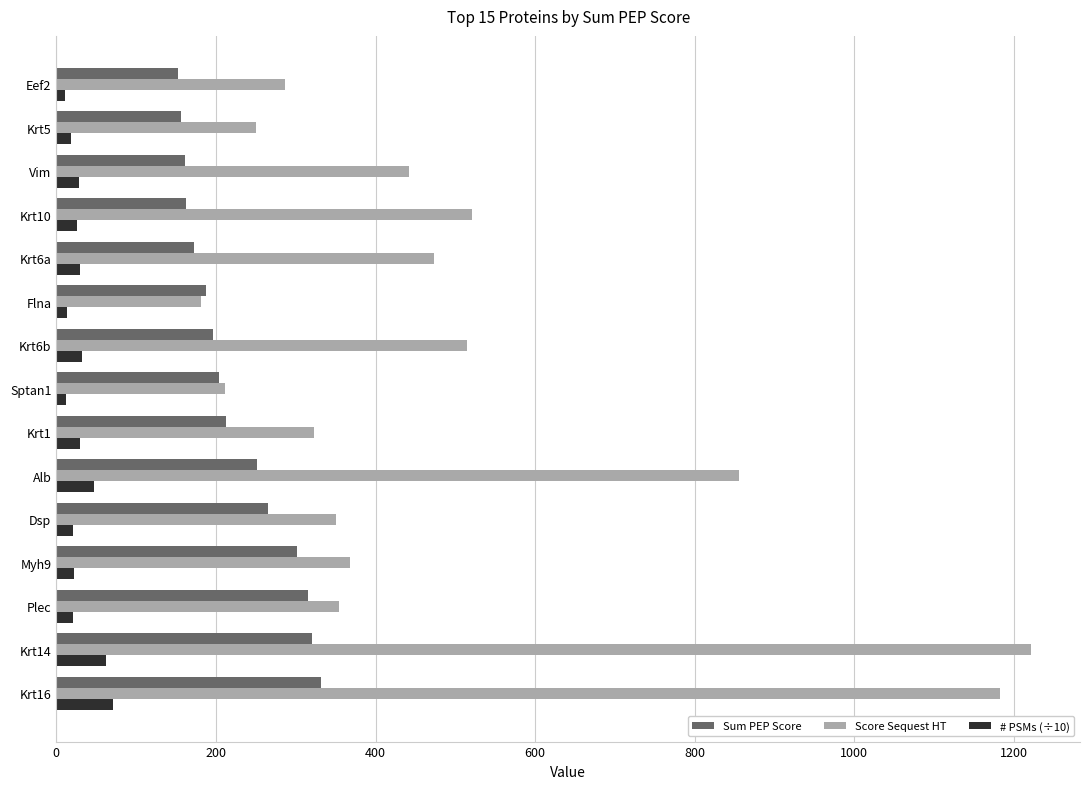

Rank the series by their maximum value, from lowest to highest.

# PSMs (÷10), Sum PEP Score, Score Sequest HT